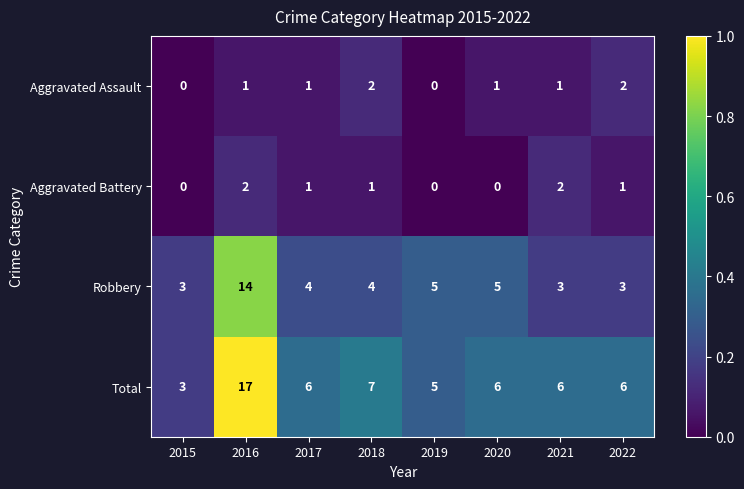

At how many categories does at least one series exceed 0?

8